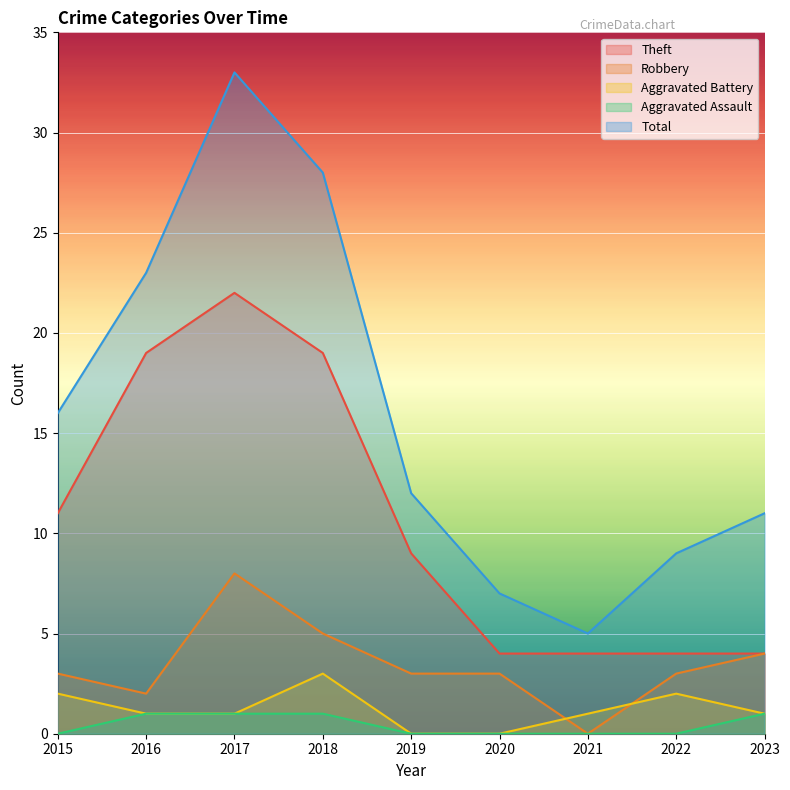

How many data points does each series have?

9